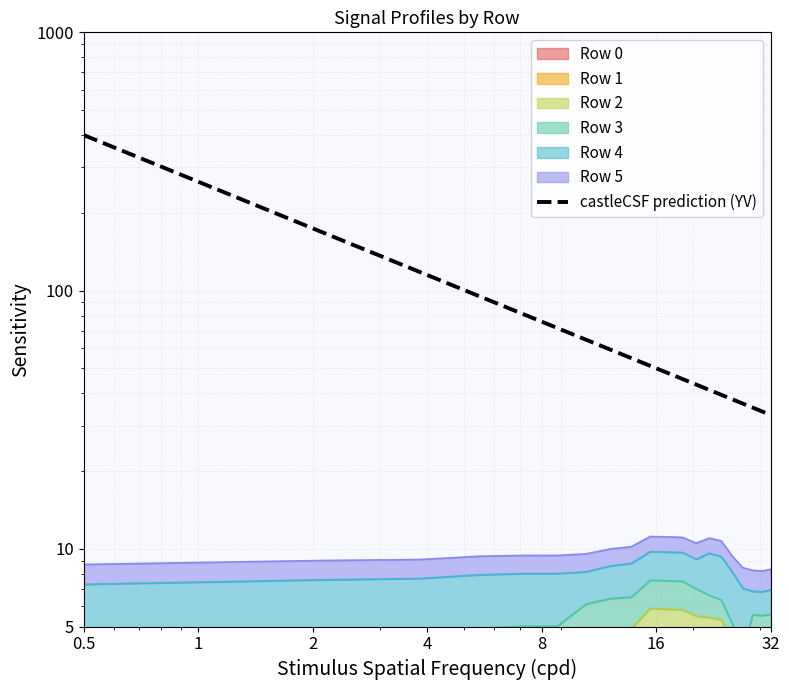

True or false: the data has more than 1 interior local peaks.

False